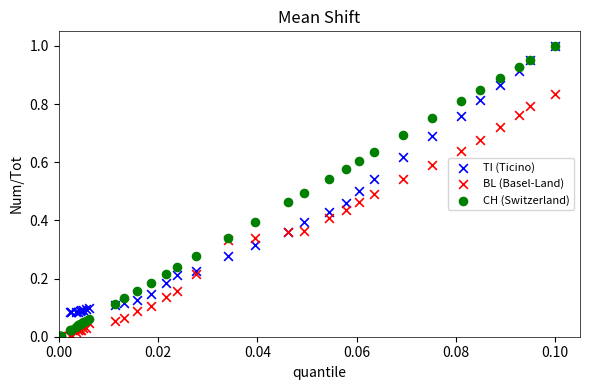

What are all the series names shown in the legend?

TI (Ticino), BL (Basel-Land), CH (Switzerland)